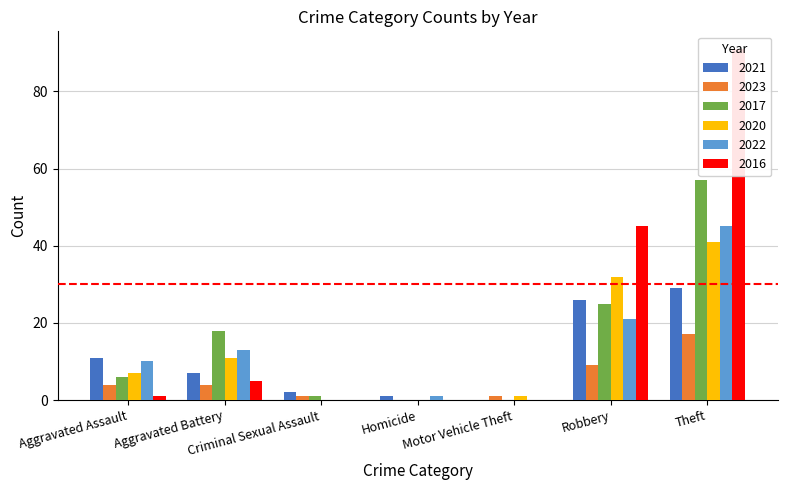

Between Criminal Sexual Assault and Motor Vehicle Theft, which is larger?

Criminal Sexual Assault